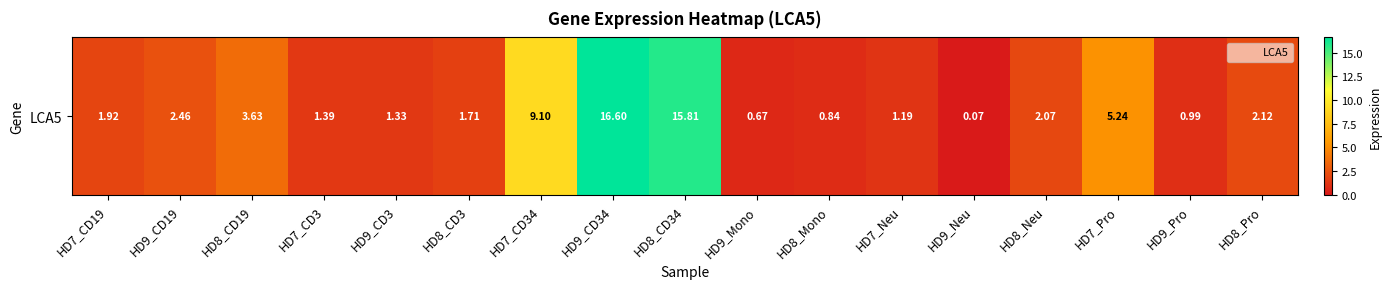

Rank the categories by value from lowest to highest.

HD9_Neu, HD9_Mono, HD8_Mono, HD9_Pro, HD7_Neu, HD9_CD3, HD7_CD3, HD8_CD3, HD7_CD19, HD8_Neu, HD8_Pro, HD9_CD19, HD8_CD19, HD7_Pro, HD7_CD34, HD8_CD34, HD9_CD34